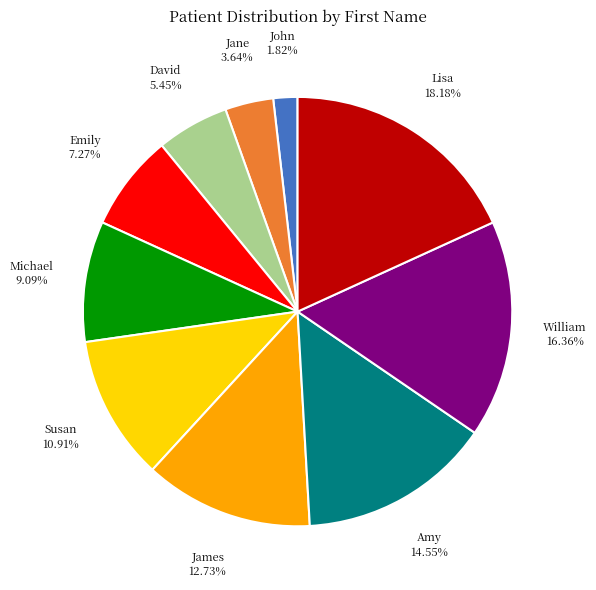

To the nearest percent, what is the difference between the largest and smallest slice percentages?

16%